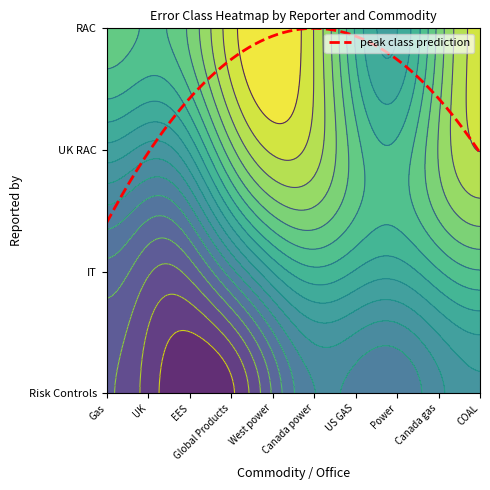

Reading left to right, list all the values displayed in this chart.

Risk Controls: Gas=1	UK=1	EES=1	Global Products=3	West power=1	Canada power=1	US GAS=1	Power=2	Canada gas=1	COAL=1
IT: Gas=0	UK=3	EES=0	Global Products=0	West power=0	Canada power=0	US GAS=0	Power=0	Canada gas=0	COAL=0
UK RAC: Gas=0	UK=3	EES=0	Global Products=0	West power=0	Canada power=0	US GAS=0	Power=0	Canada gas=0	COAL=0
RAC: Gas=0	UK=0	EES=0	Global Products=0	West power=0	Canada power=0	US GAS=0	Power=3	Canada gas=0	COAL=0